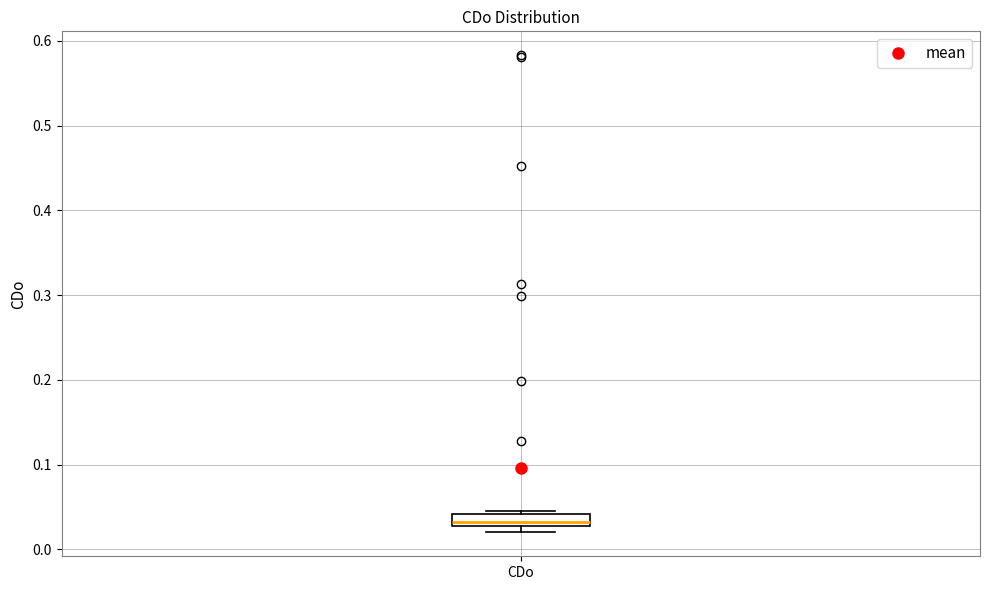

Where is the upper edge of the box for CDo on the y-axis? The values are not printed on the chart, so give them approximately, as read against the axis.

0.04